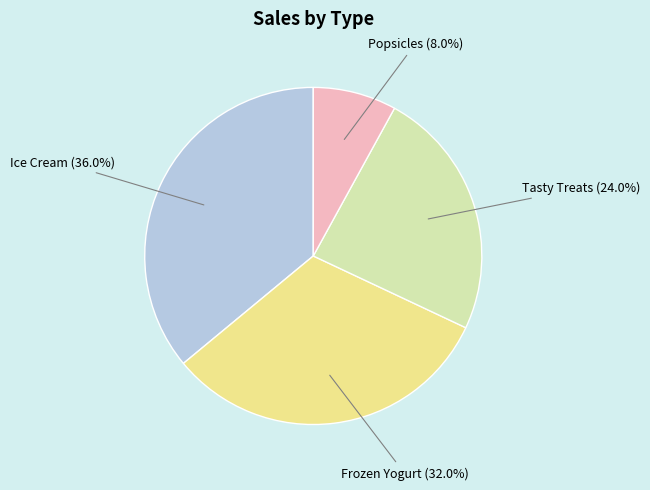

What percentage is the Frozen Yogurt slice, to the nearest percent?

32%